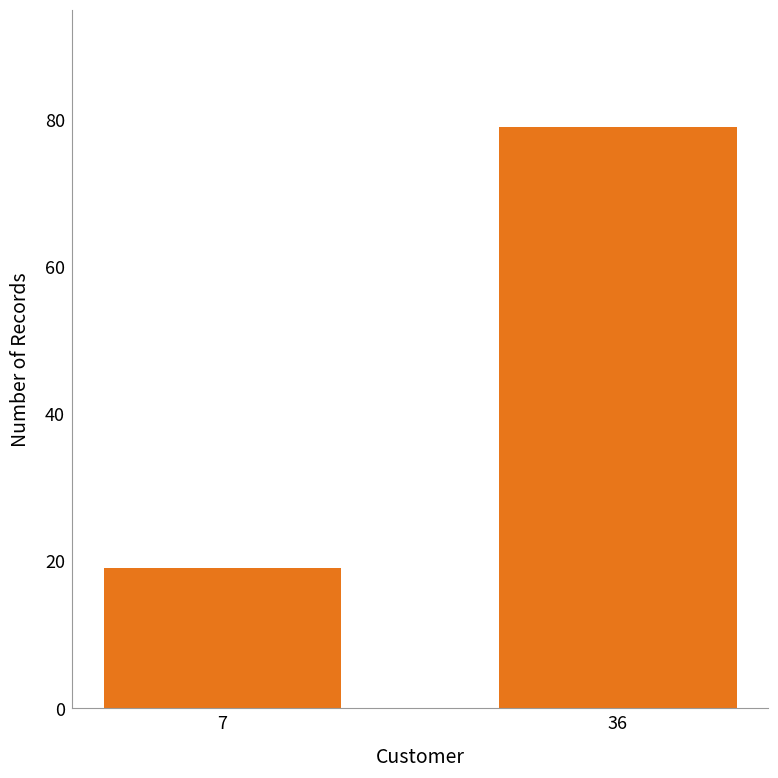

Is it true that the value at 7 is 19?

True